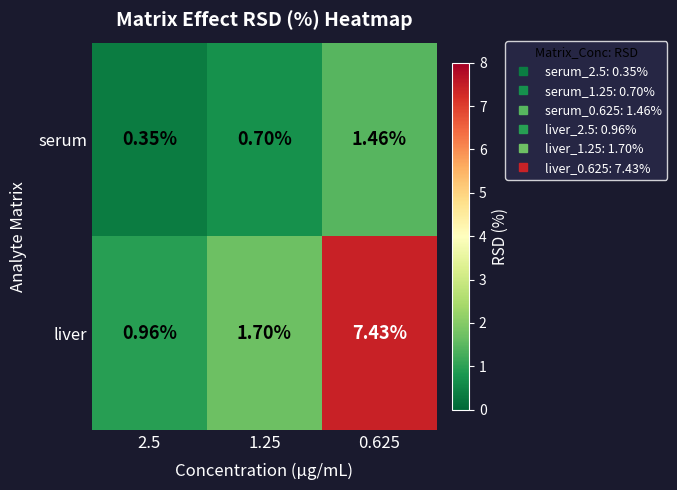

Is the value of serum at 0.625 greater than the value of liver at 1.25?

No